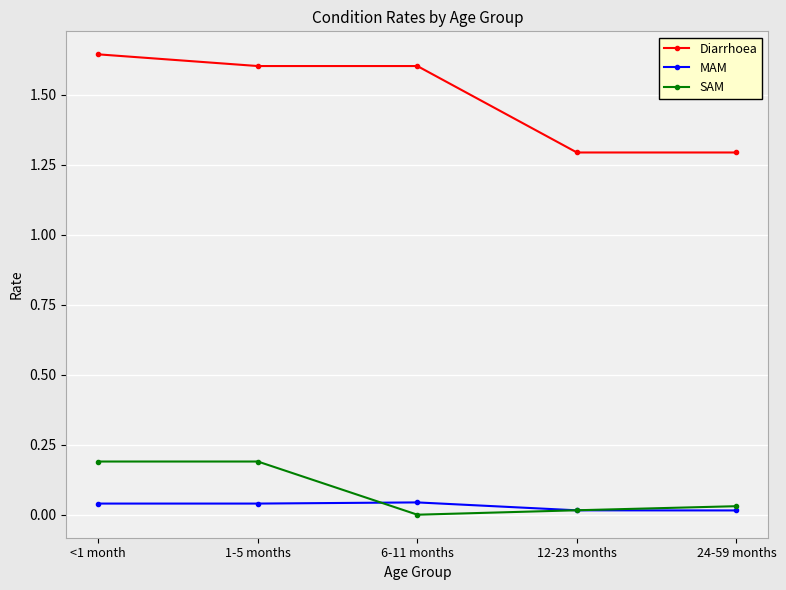

Which series has the widest spread of values?

Diarrhoea